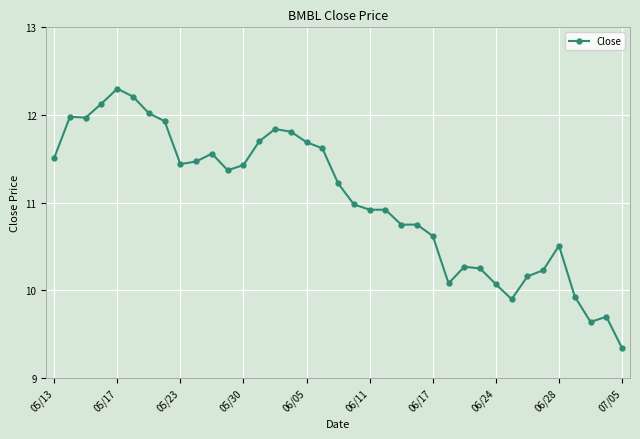

What is the average value?

11.0